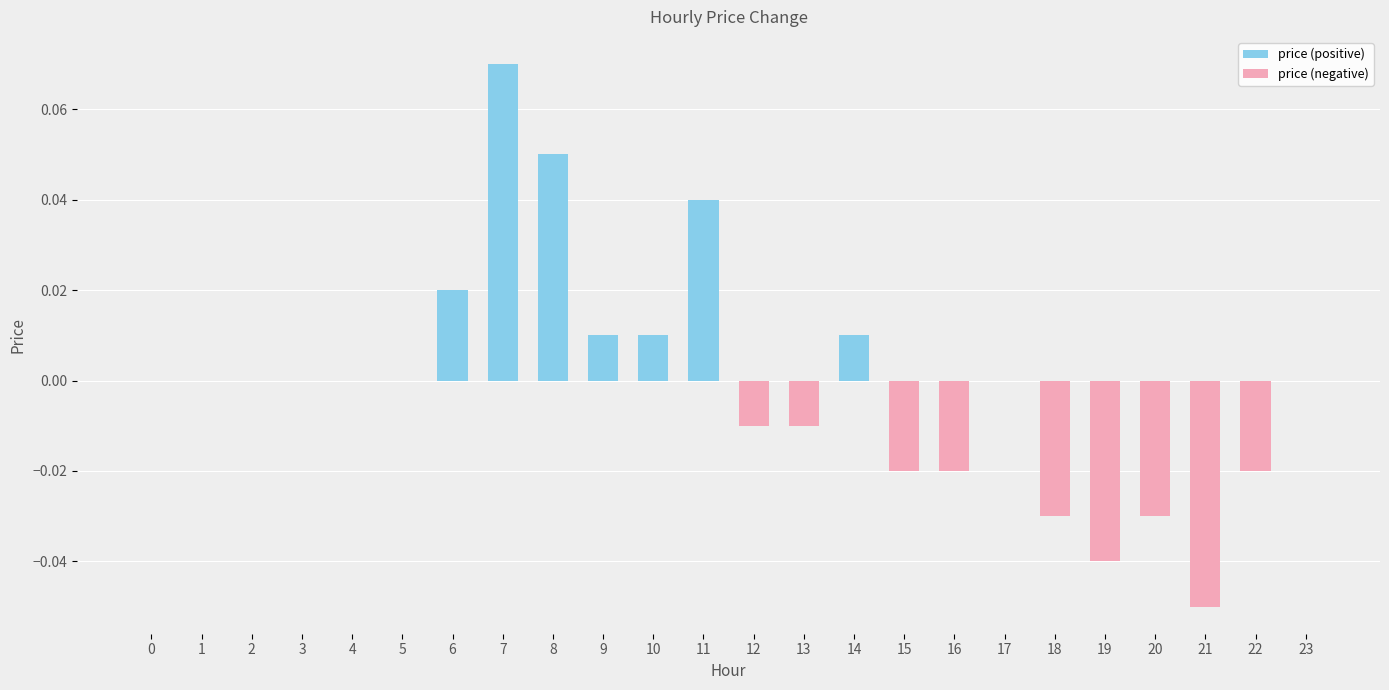

Are the bars grouped side by side (vs. stacked)?

No